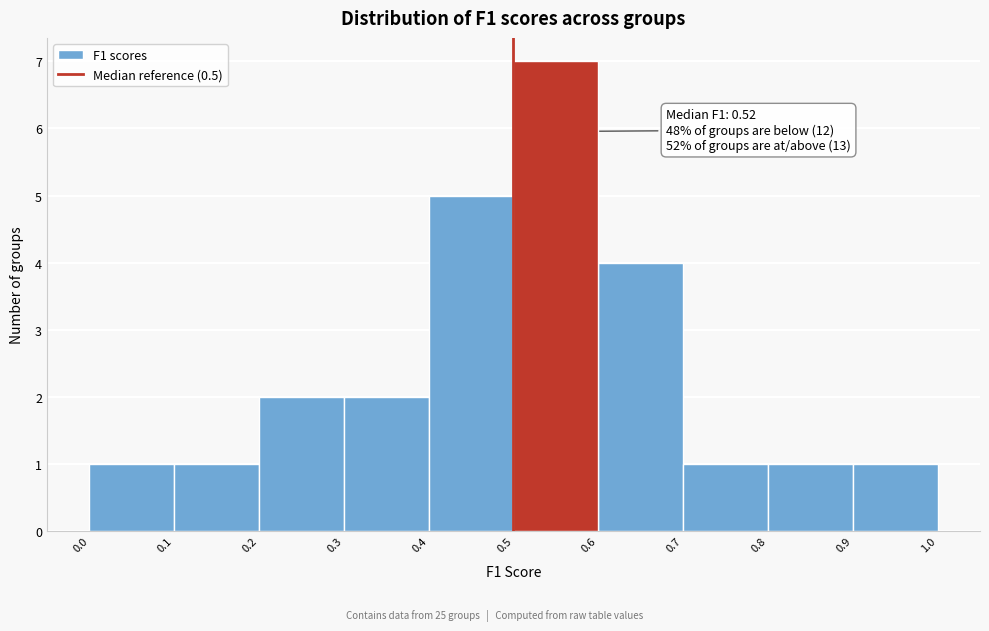

Which range on the x-axis has the tallest bar?

0.5 to 0.6